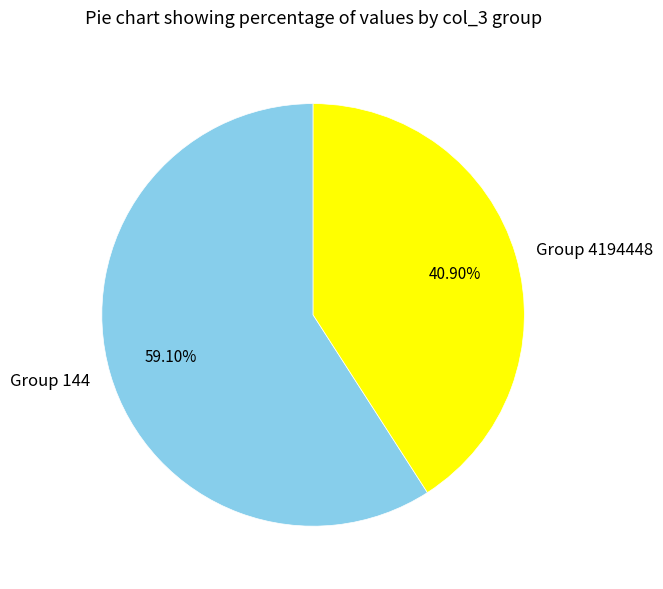

Is the sum of Group 144 and Group 4194448 greater than half?

Yes